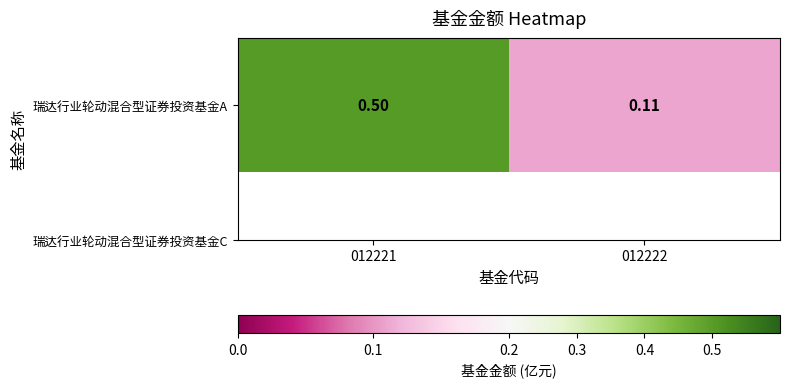

What is the sum of the values at 012221 and 012222?

0.6